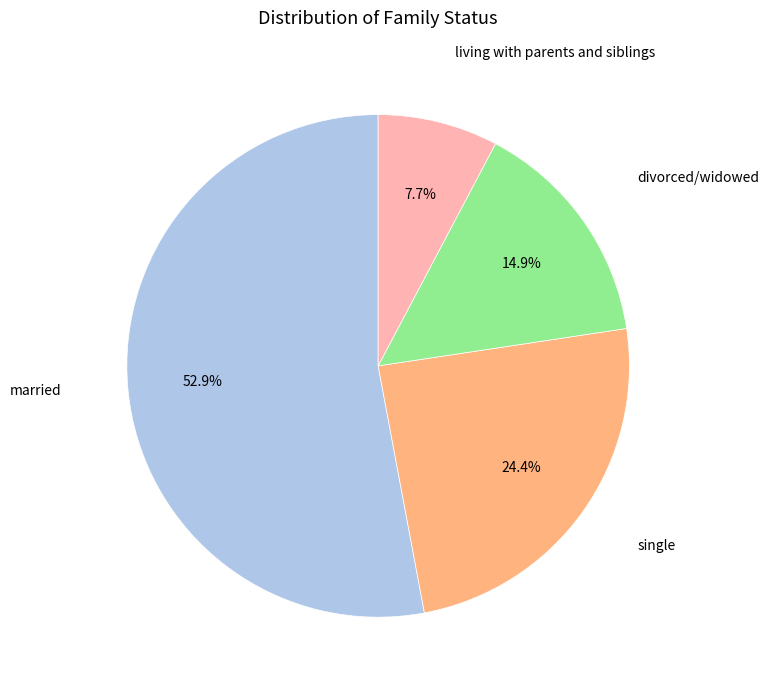

Does any single category account for the majority?

Yes